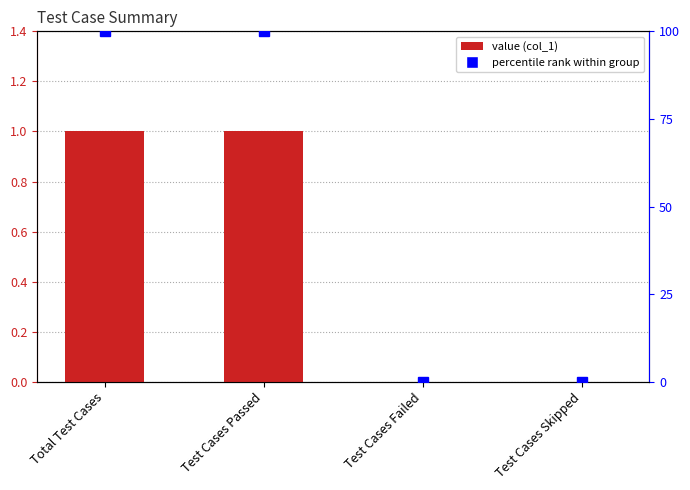

The chart shows a value of 1 at Total Test Cases. True or false?

True